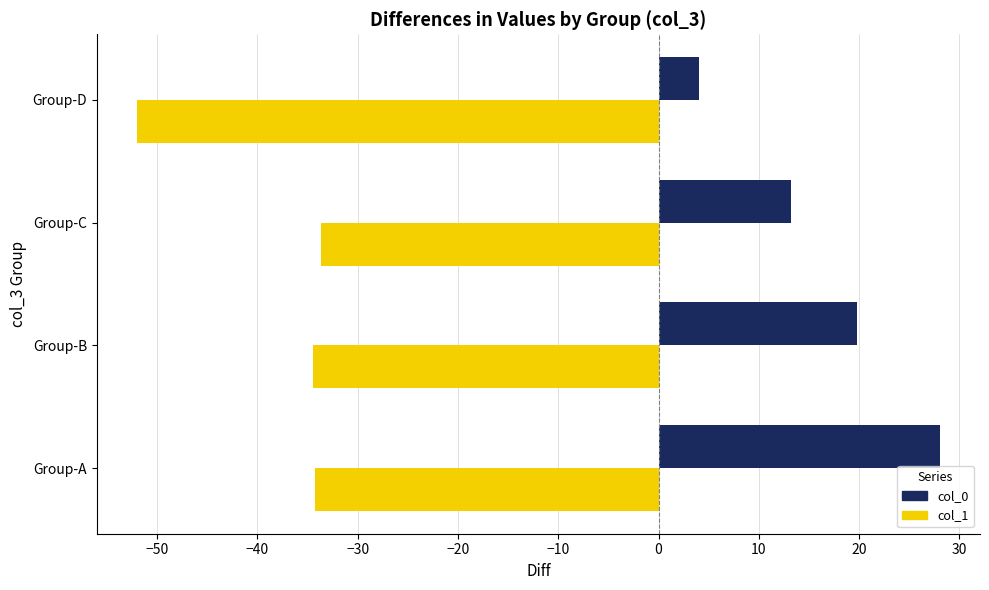

At which label is col_0 closest to 16?

Group-C